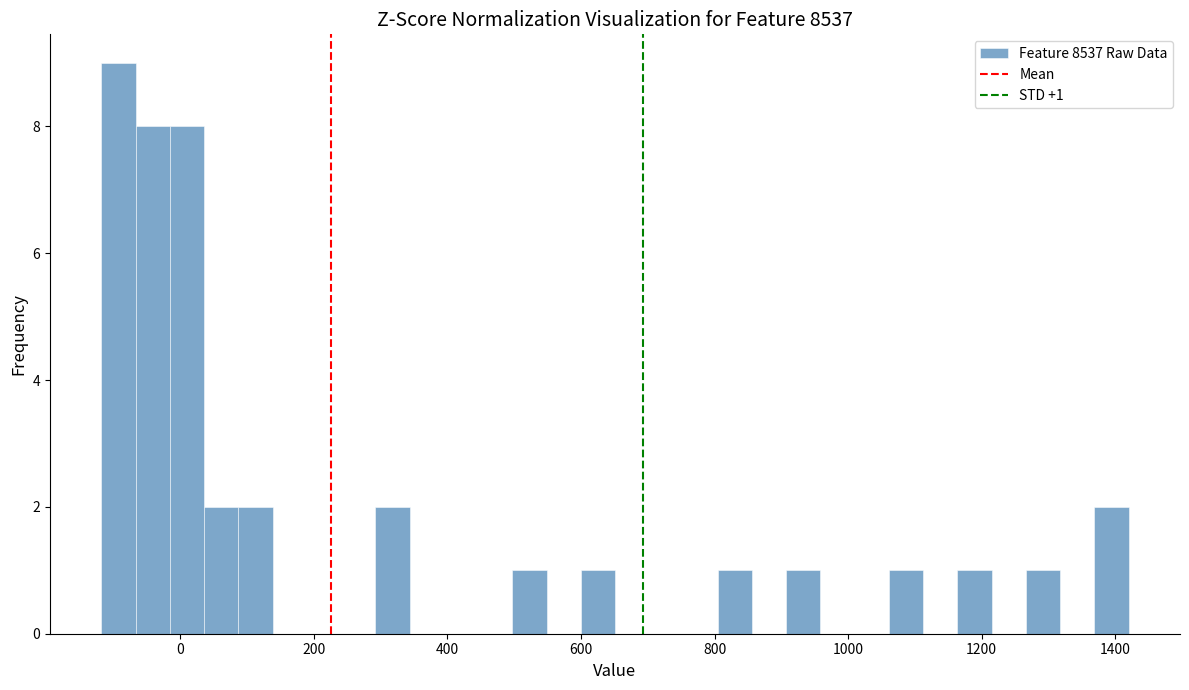

Around what value on the x-axis is the tallest bar? Give the approximate position of its centre, as read against the axis.

-100